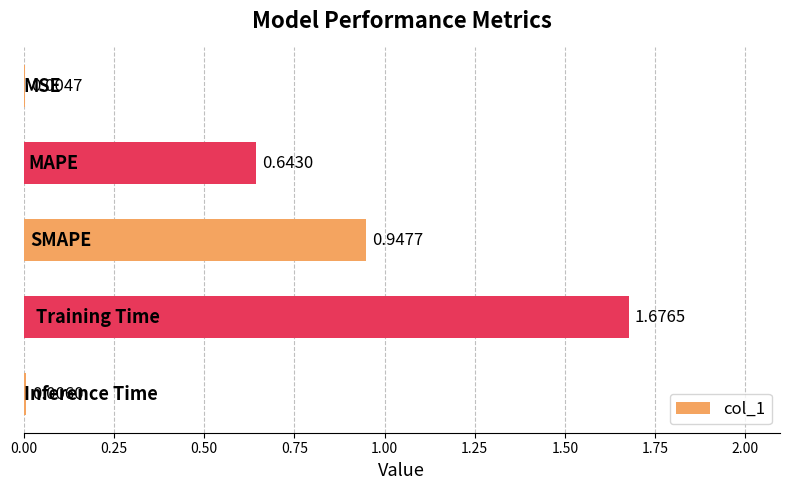

What is the sum of all values?

3.3